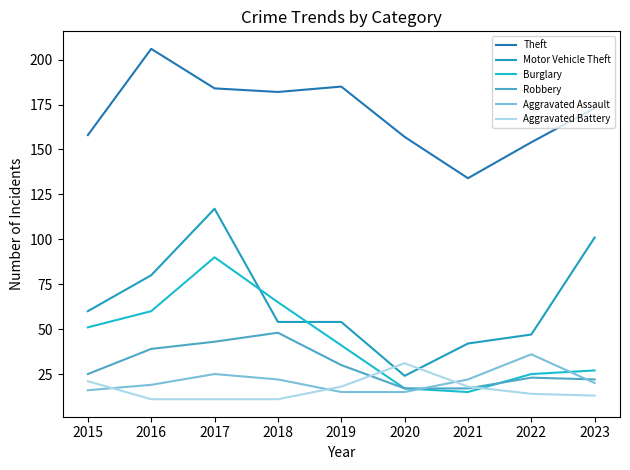

Between 2015 and 2023, which series saw the biggest shift?

Motor Vehicle Theft